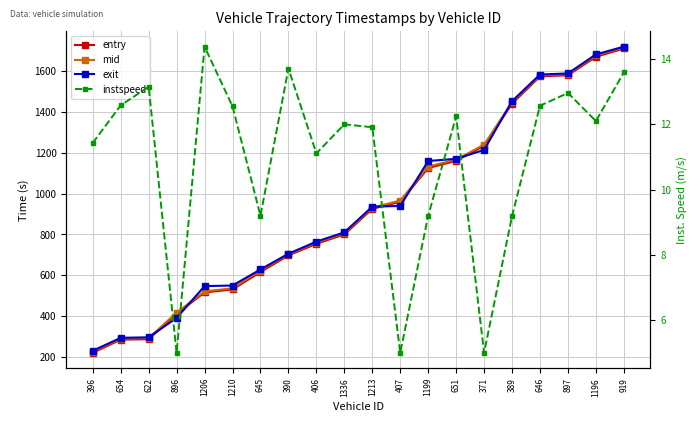

True or false: exit has more than 0 points higher than both neighbors.

False